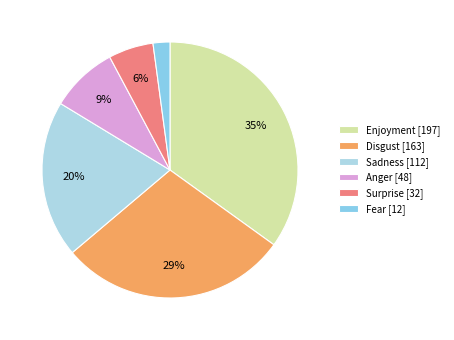

To the nearest percent, what percentage of the pie is Surprise?

6%